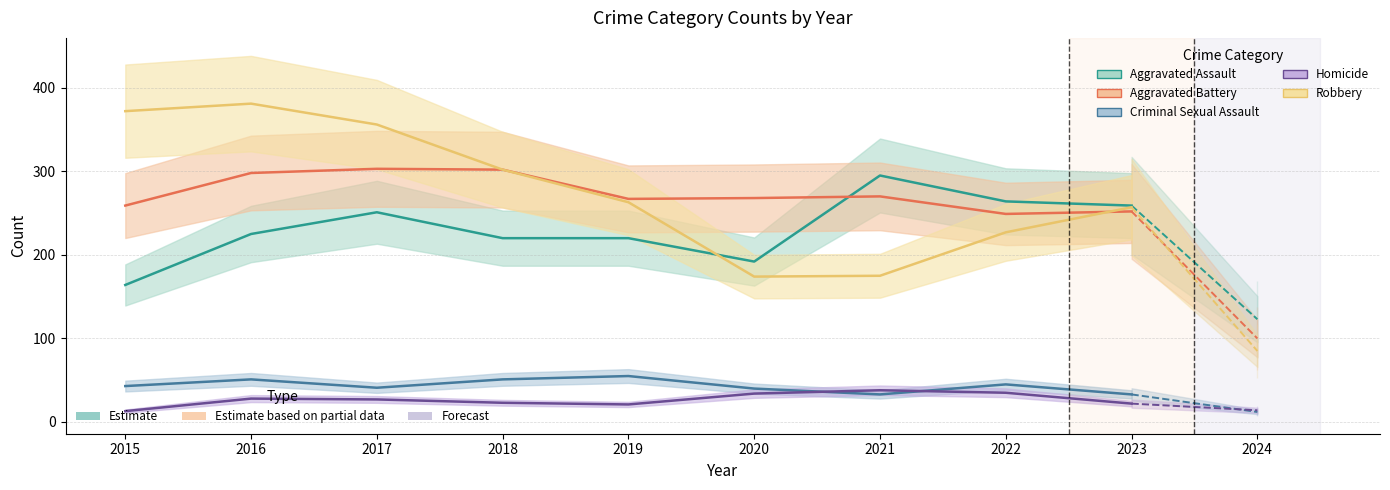

Reading right to left, what are all the values shown in this chart?

Aggravated Assault: 2024=123	2023=259	2022=264	2021=295	2020=192	2019=220	2018=220	2017=251	2016=225	2015=164
Aggravated Battery: 2024=100	2023=252	2022=249	2021=270	2020=268	2019=267	2018=302	2017=303	2016=298	2015=259
Criminal Sexual Assault: 2024=12	2023=33	2022=45	2021=33	2020=40	2019=55	2018=51	2017=41	2016=51	2015=43
Homicide: 2024=14	2023=22	2022=35	2021=38	2020=34	2019=21	2018=23	2017=27	2016=28	2015=13
Robbery: 2024=85	2023=257	2022=227	2021=175	2020=174	2019=263	2018=302	2017=356	2016=381	2015=372